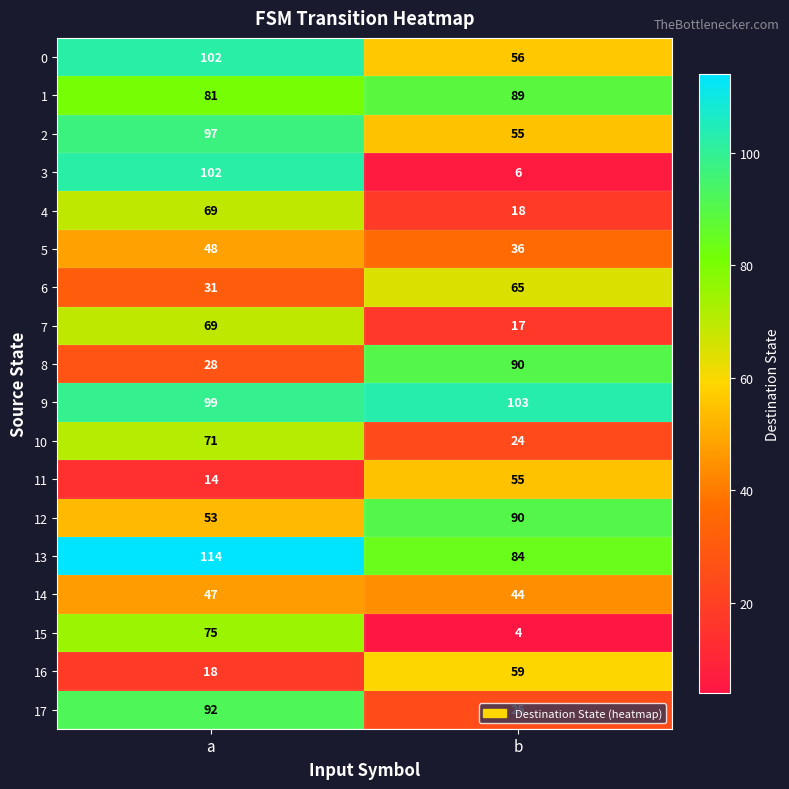

What is the average value of the 2 series?

76